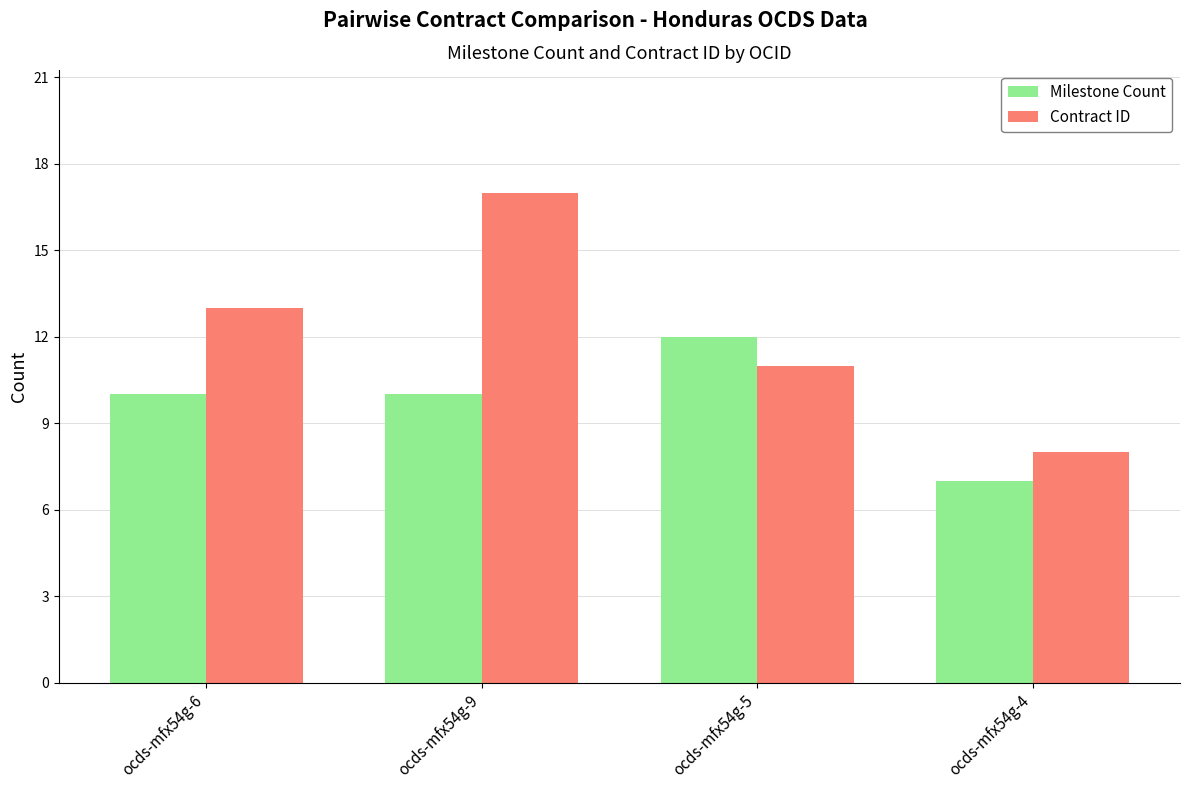

List the series in order of their overall mean, lowest first.

Milestone Count, Contract ID